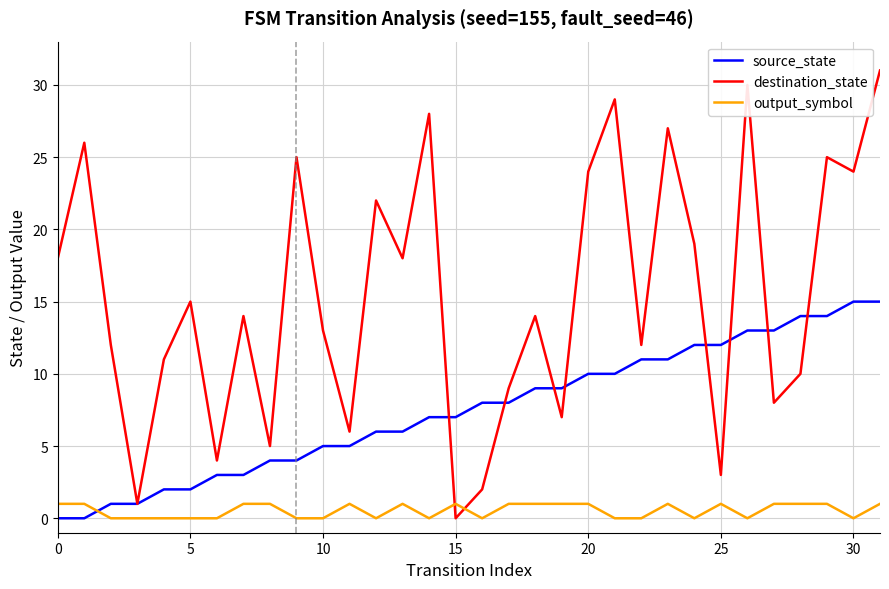

Rank the series by their maximum value, from lowest to highest.

output_symbol, source_state, destination_state